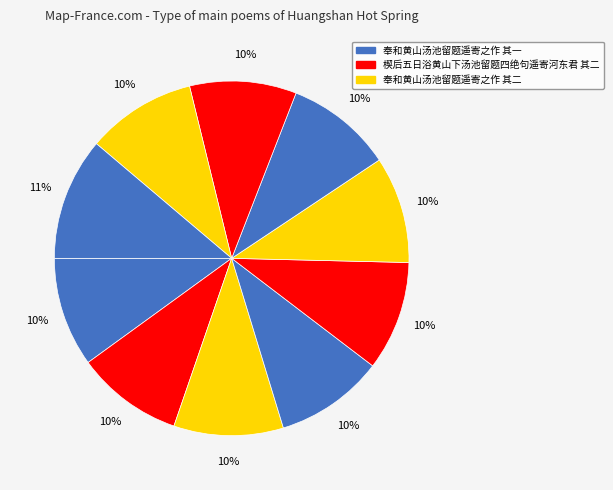

How many slices are in this pie chart?

10